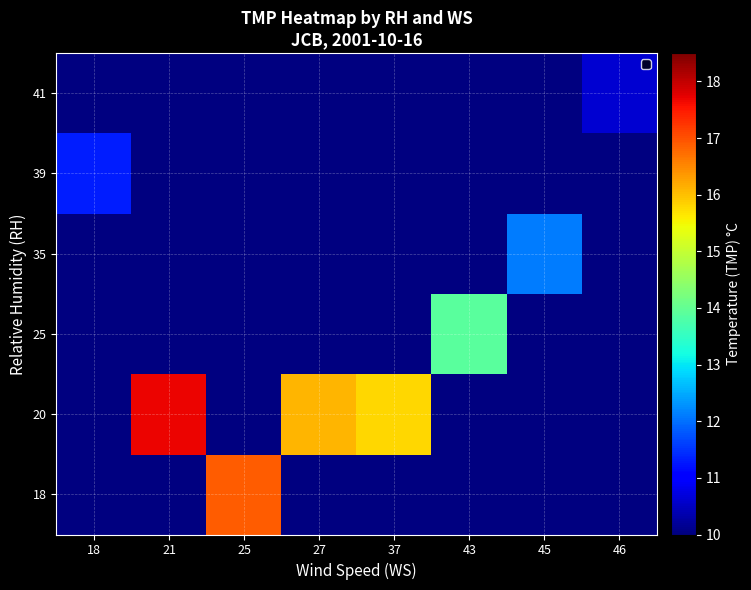

How many positive values does the 25 series have?

1